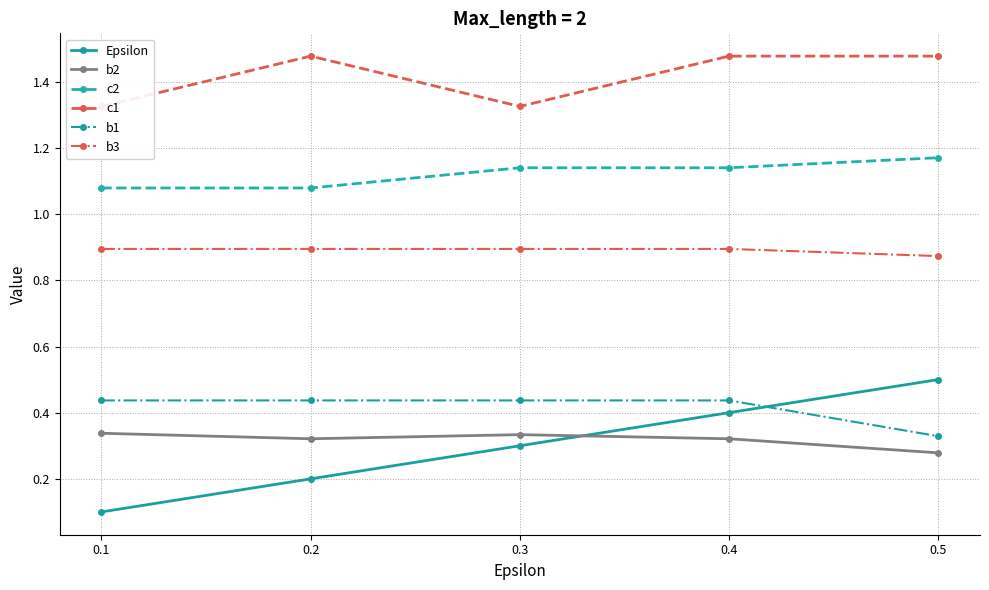

What is the highest value of the b2 series?

0.3